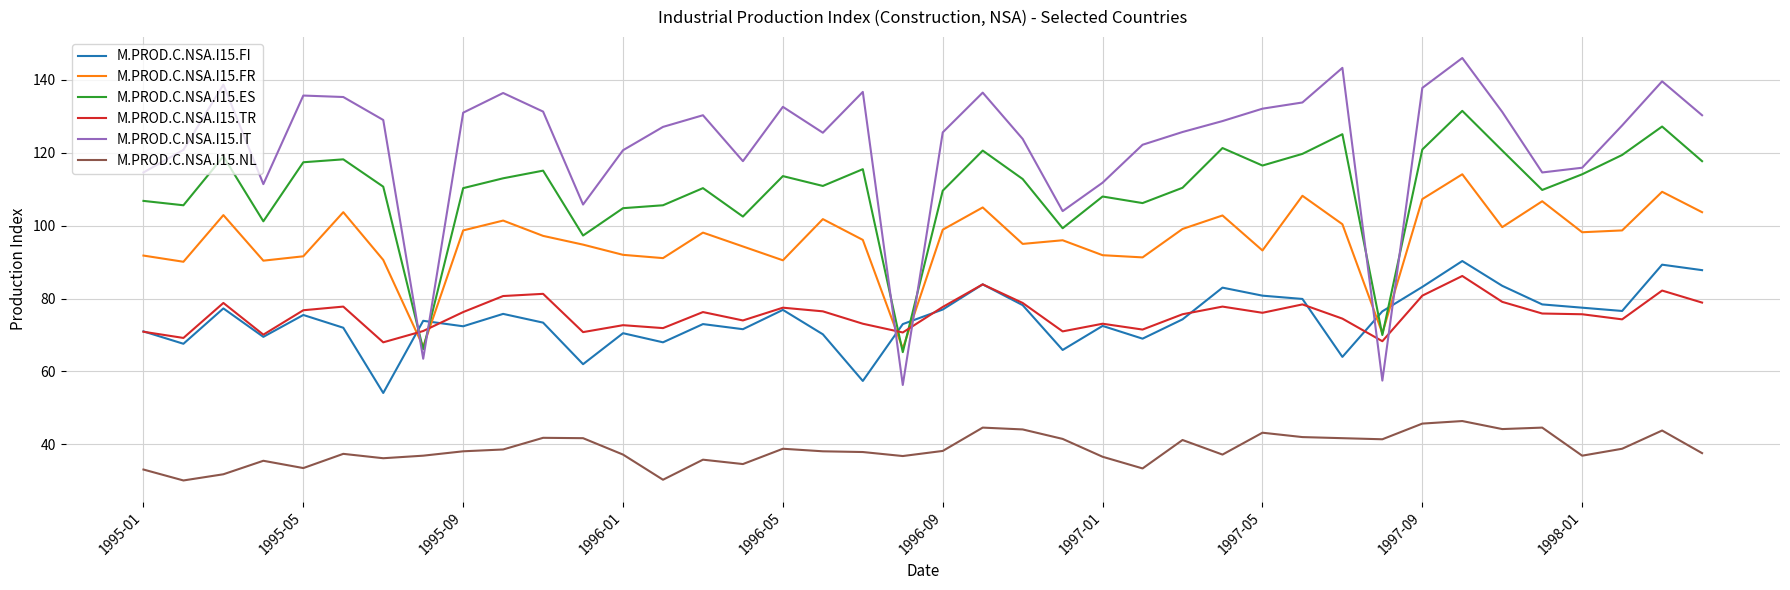

True or false: M.PROD.C.NSA.I15.NL and M.PROD.C.NSA.I15.TR cross at least once.

False